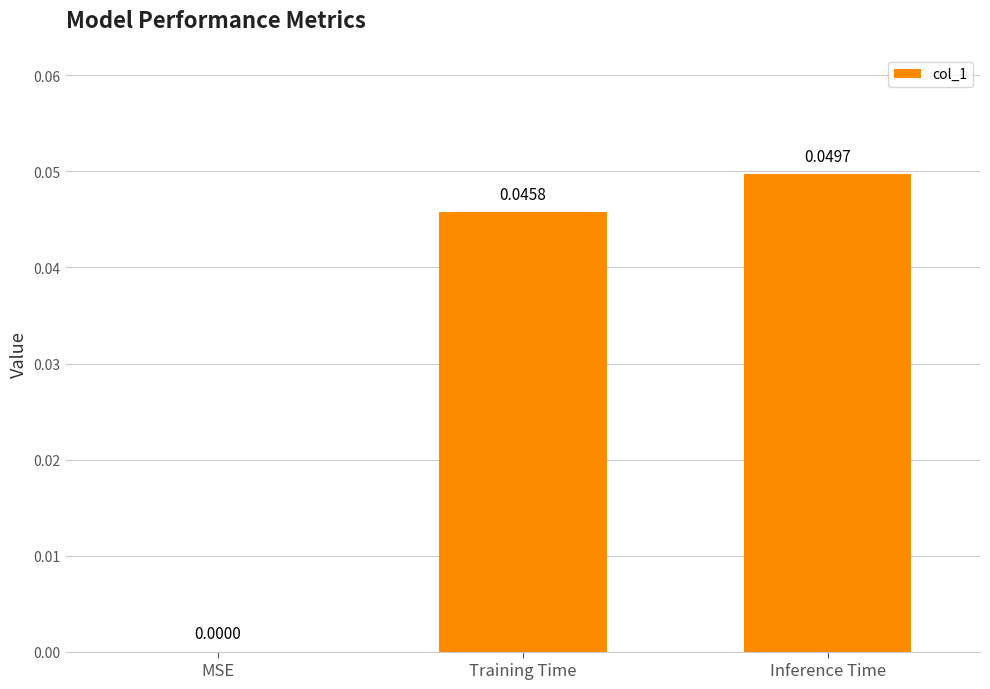

Where is the data nearest to the value 0?

MSE